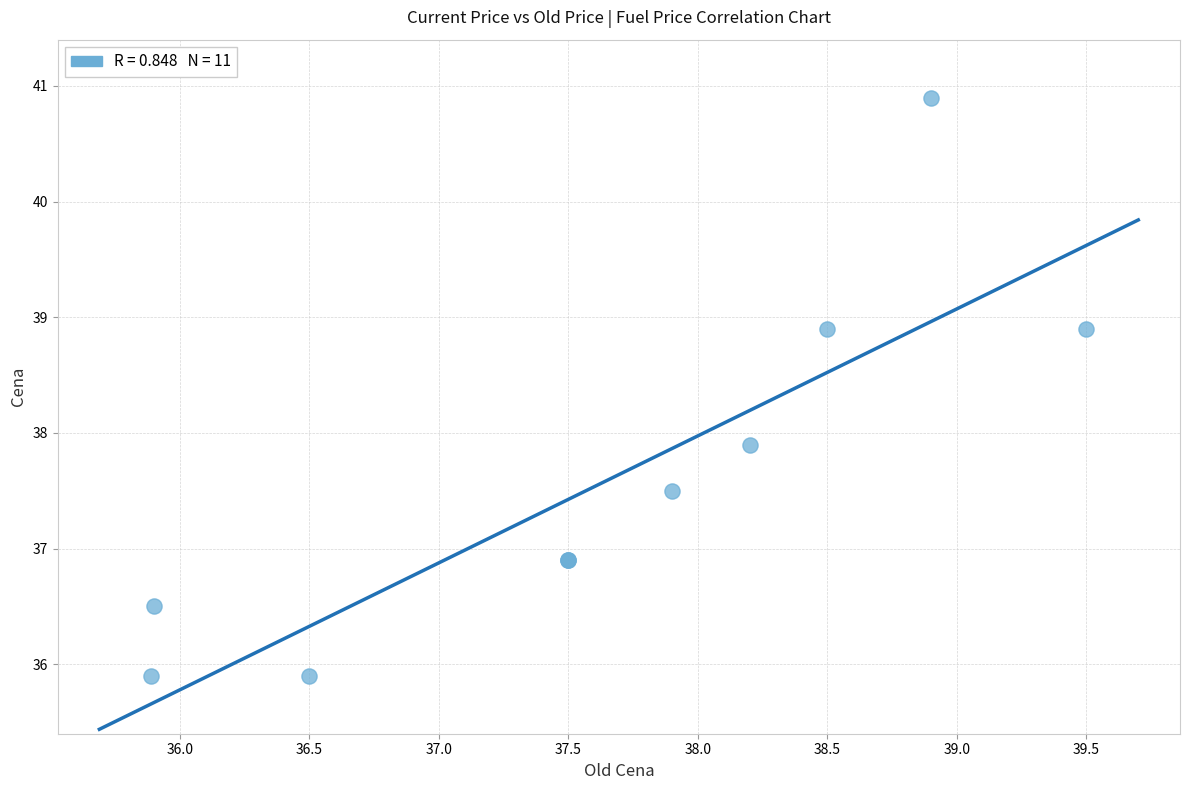

What Y value in the scatter plot is closest to 38?

37.9